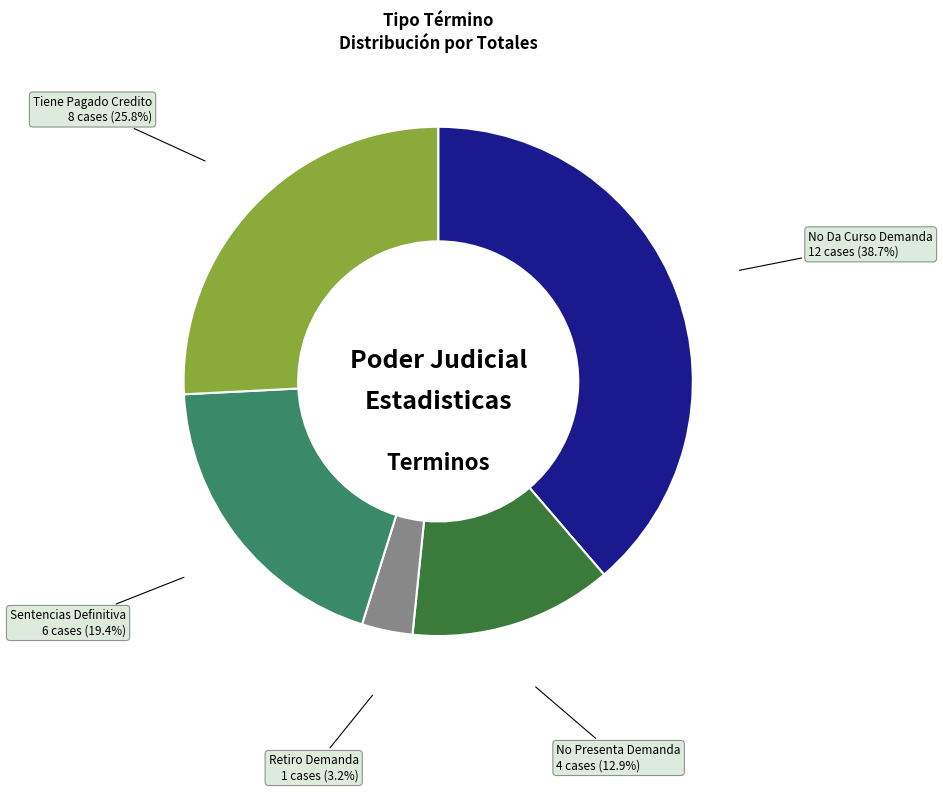

Is the sum of No Presenta Demanda and Tiene Pagado Credito greater than half?

No